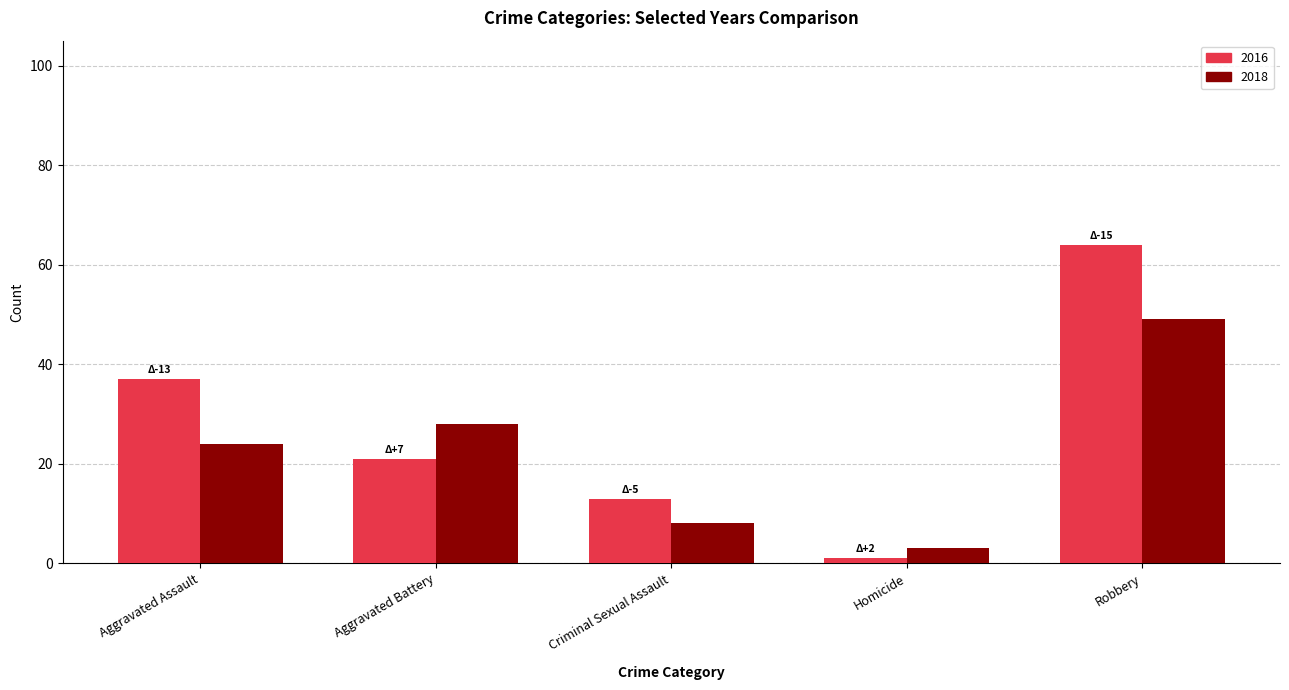

What is the highest value of the 2018 series?

49